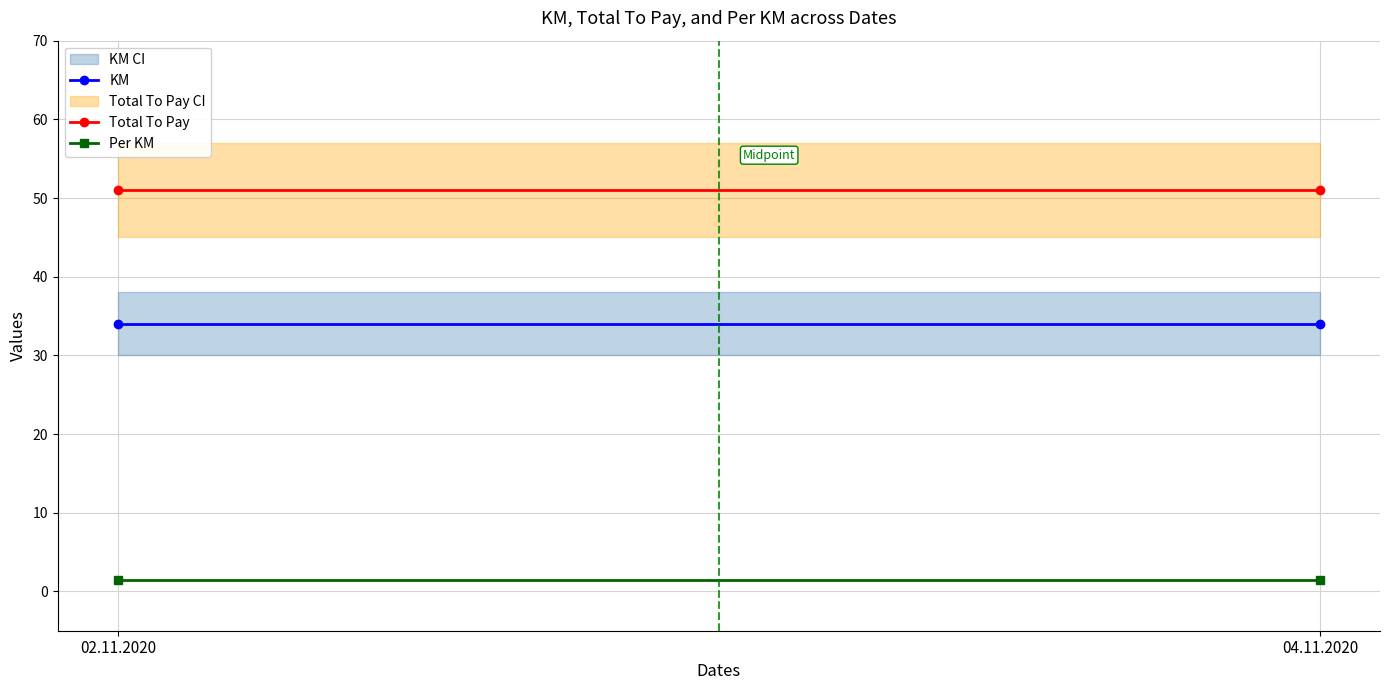

What is the sum of the KM values at 04.11.2020 and 02.11.2020?

68.0